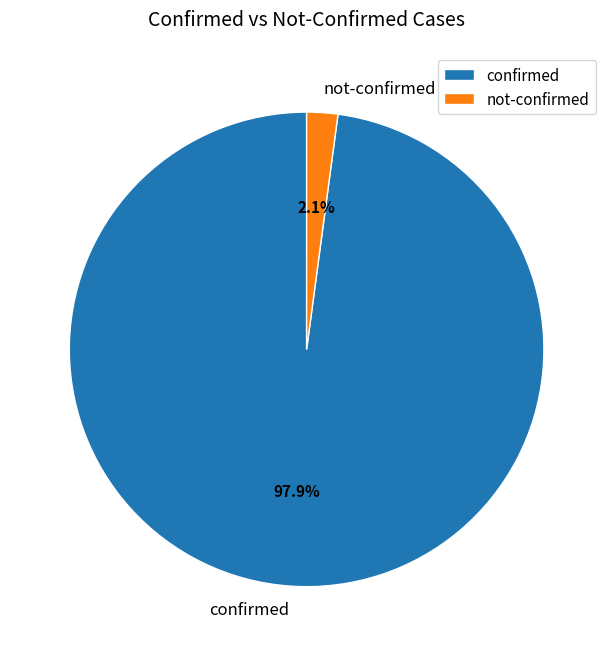

How many slices are in this pie chart?

2